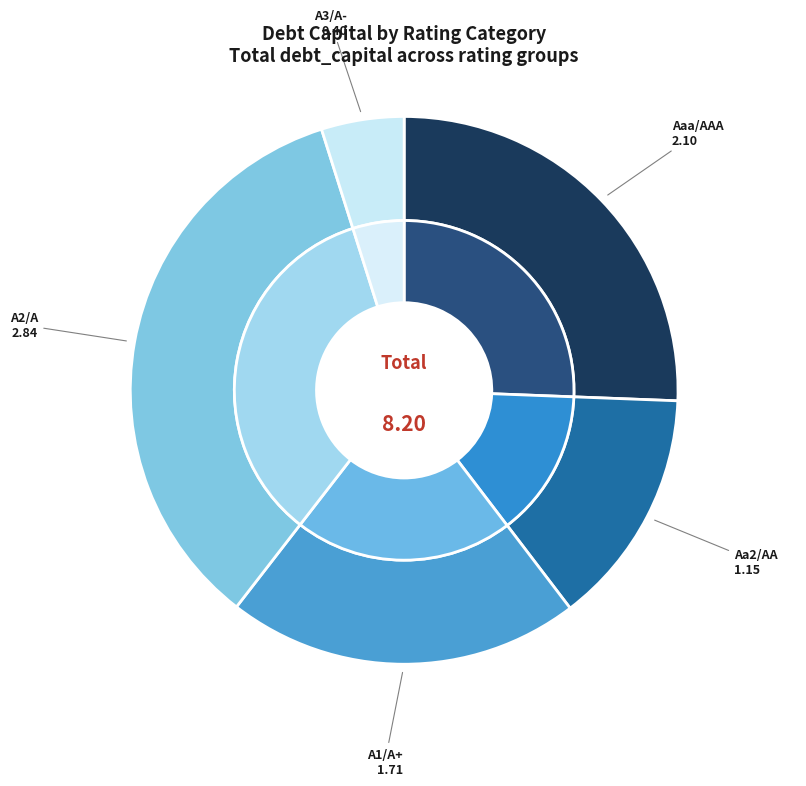

Does Aaa/AAA represent more than half of the total?

No